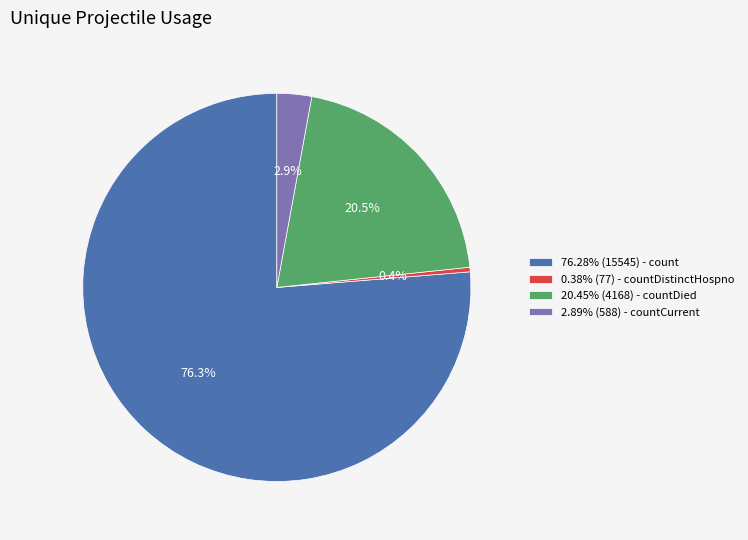

What percentage is NOT represented by 2.89% (588) - countCurrent?

97.1%